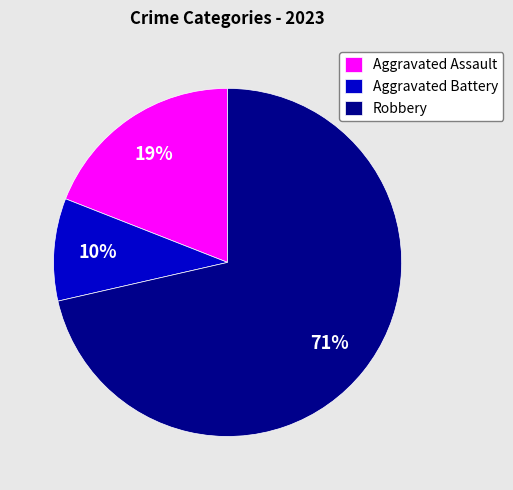

What is the largest slice in the pie chart?

Robbery